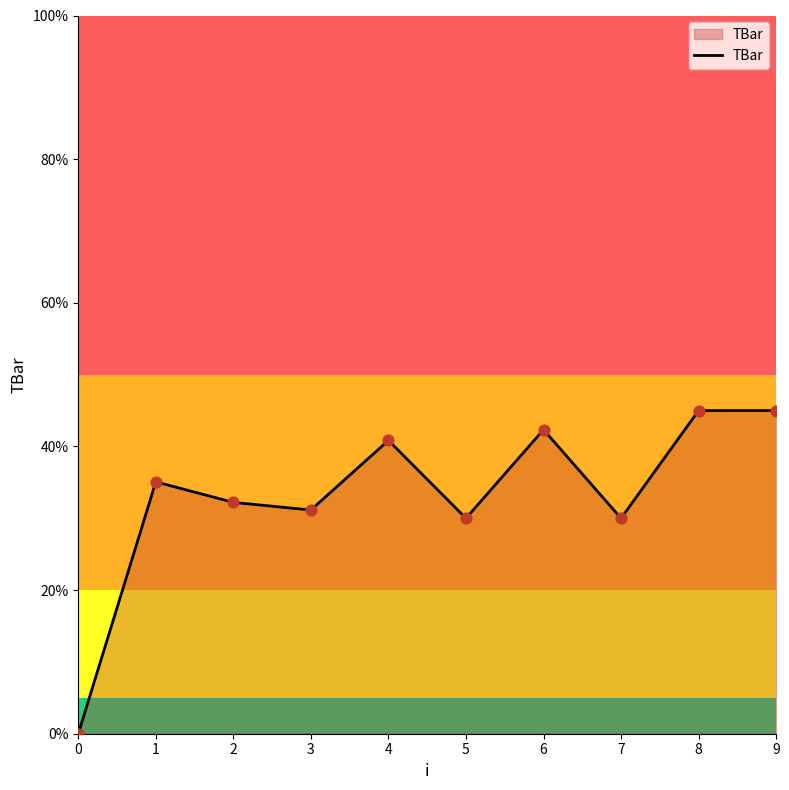

Which has a higher value, 1 or 4?

4